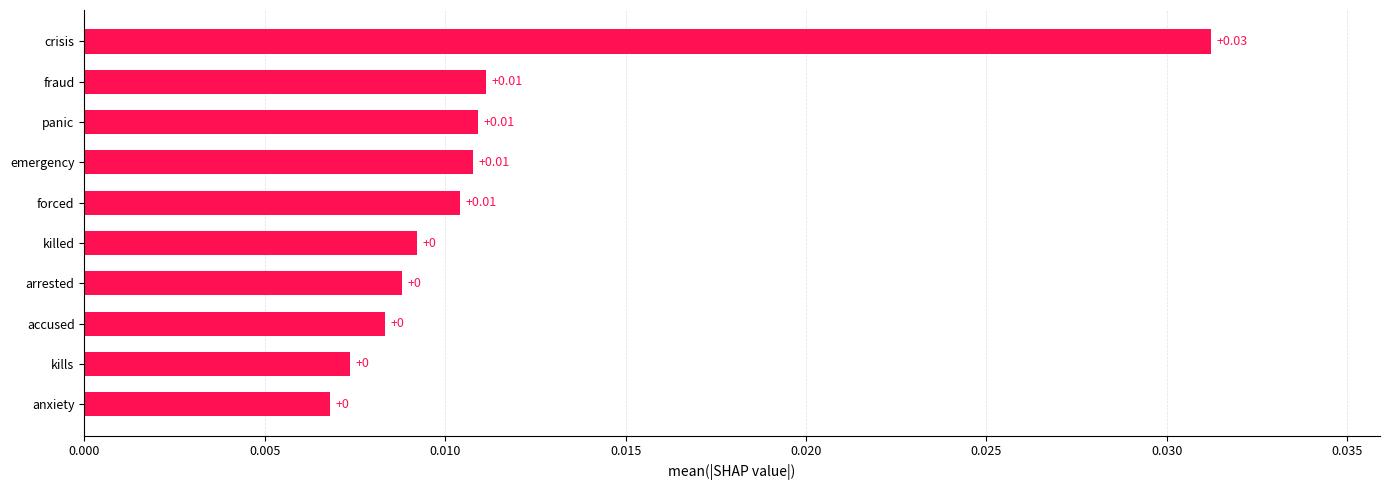

Which category has the highest value across all series?

crisis